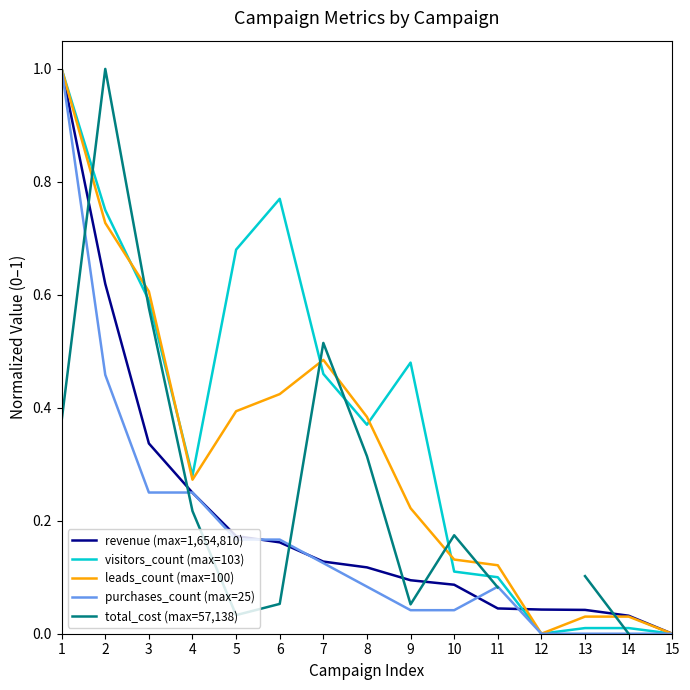

What is the difference between the maximum and minimum values in the leads_count (max=100) series?

1.0